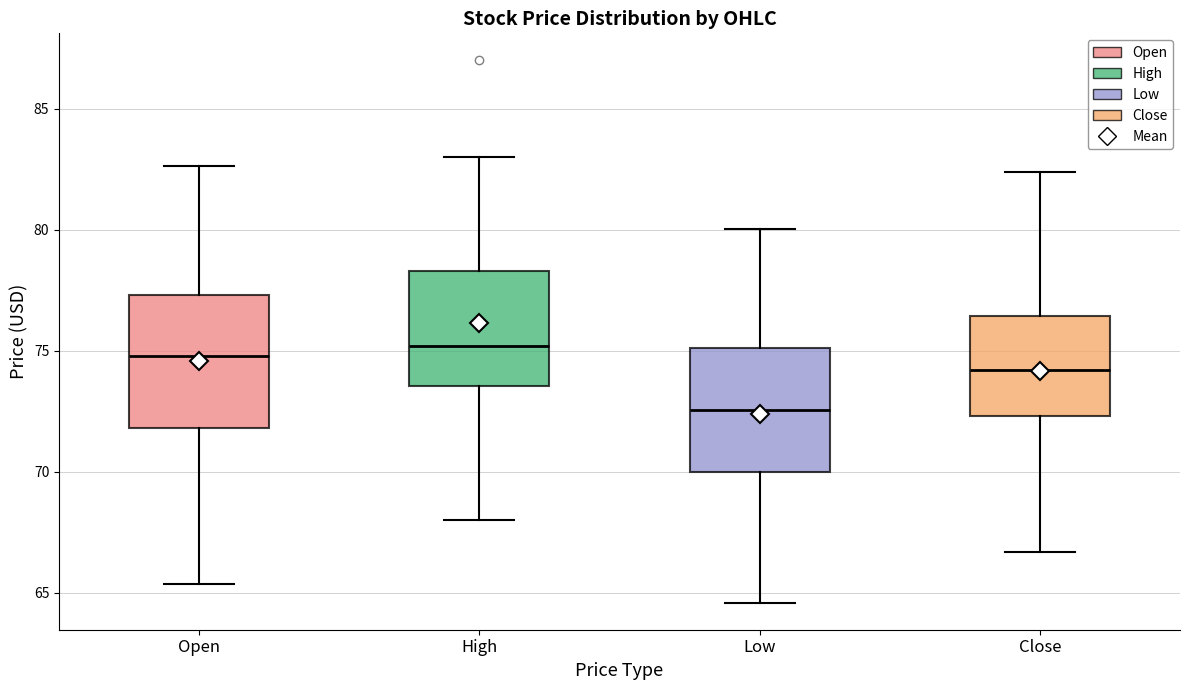

Where is the lower edge of the box for High on the y-axis? The values are not printed on the chart, so give them approximately, as read against the axis.

73.5